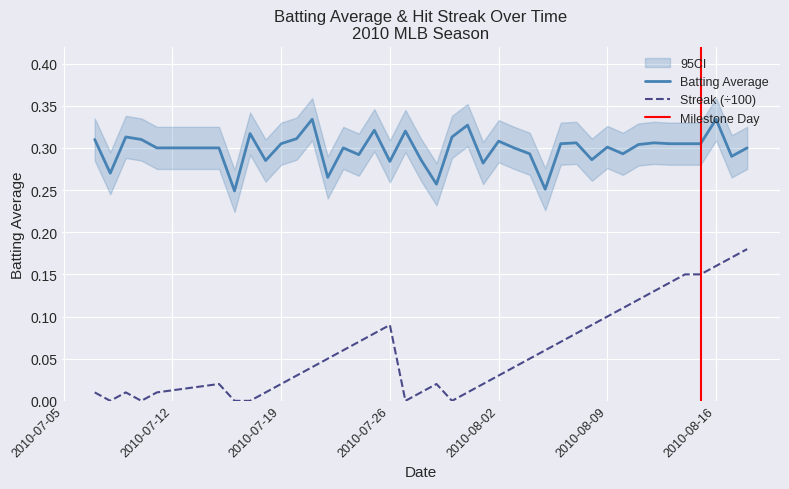

What is the minimum value for Batting Average1?

0.2